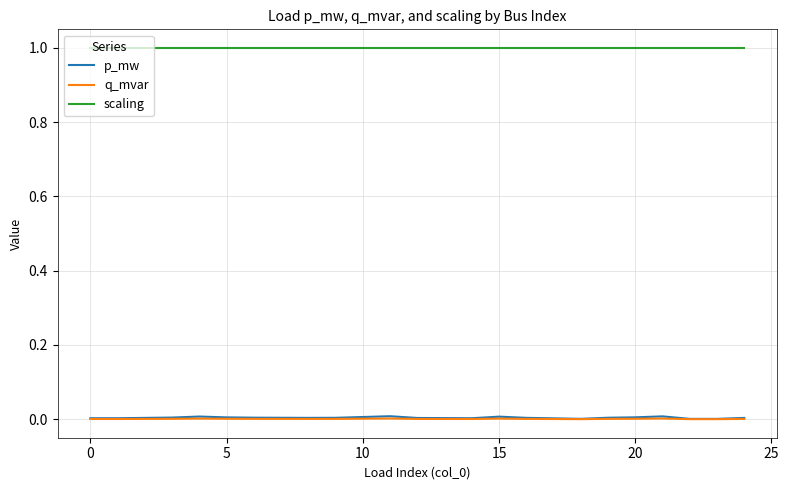

True or false: q_mvar and scaling intersect in this chart.

False